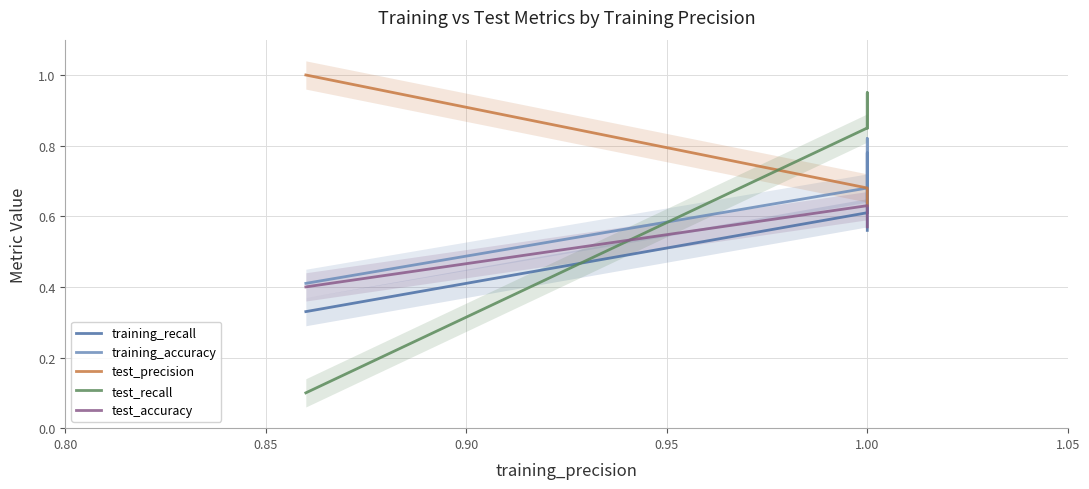

Does the chart have visible grid lines?

Yes